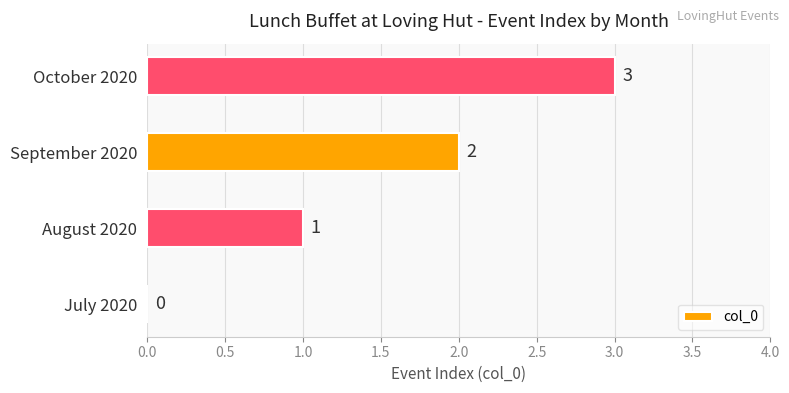

What is the change in value from August 2020 to October 2020?

+2